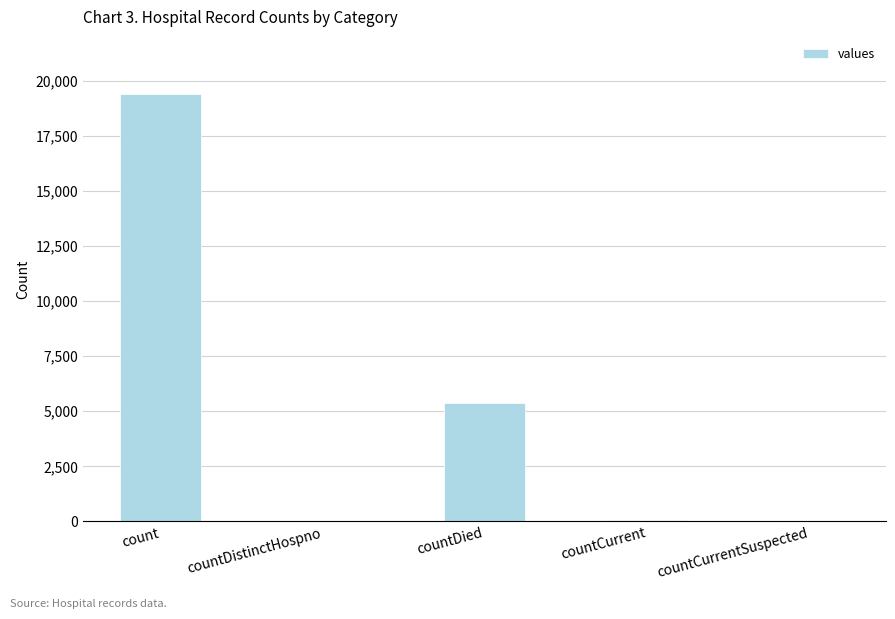

Which has a higher value, countCurrent or countDied?

countDied